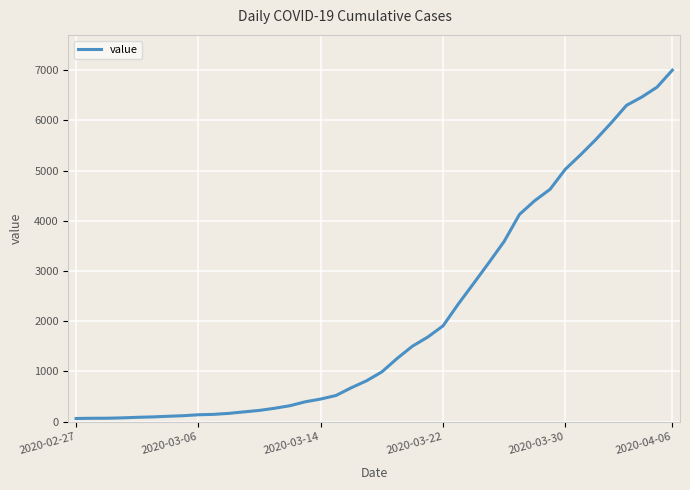

What is the greatest value displayed?

7001